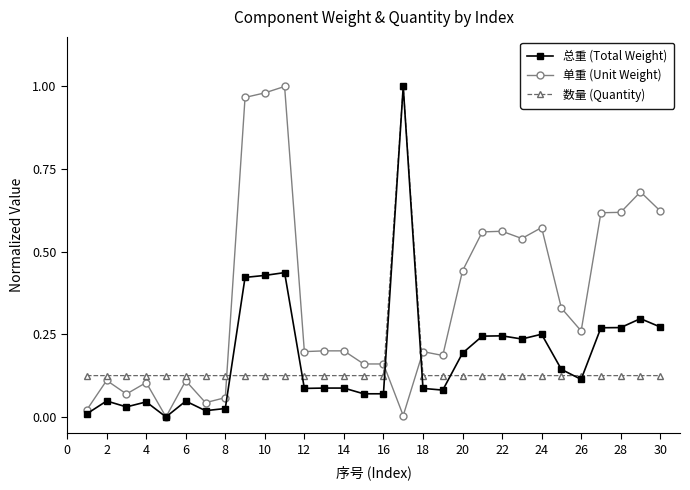

How many categories are shown in the chart?

30